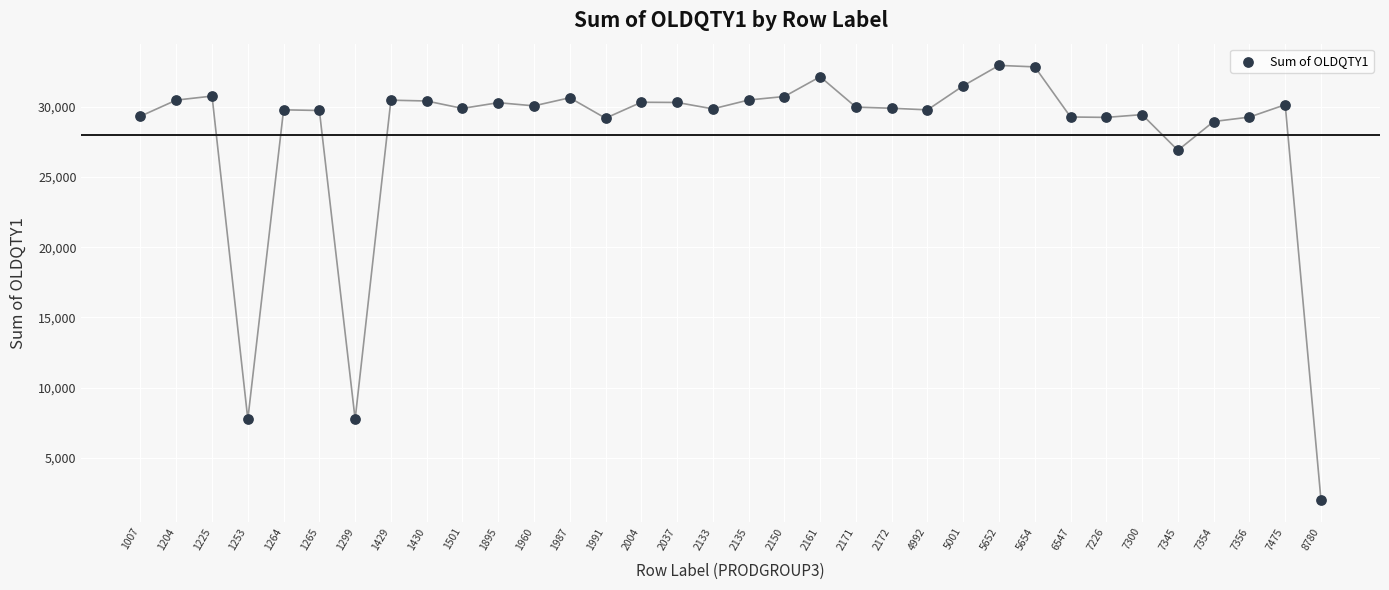

What is the range of Y values (max minus min)?

30914